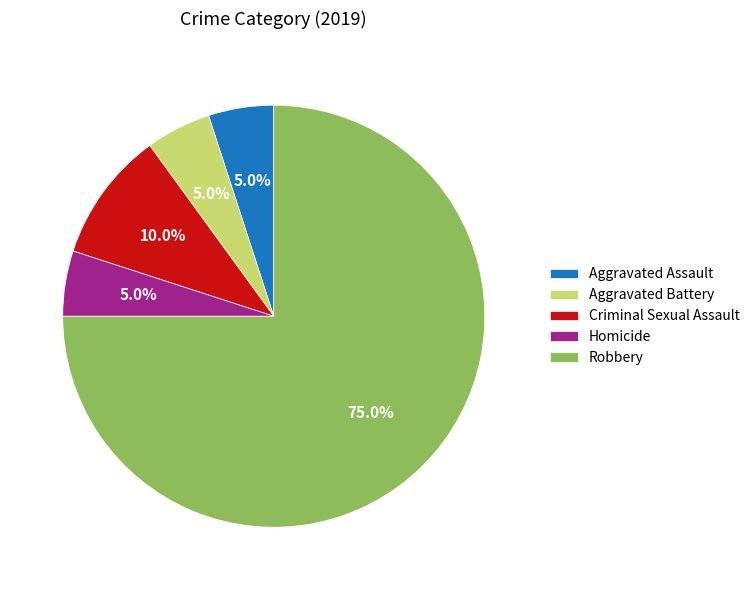

To the nearest percent, what is the average slice percentage?

20%